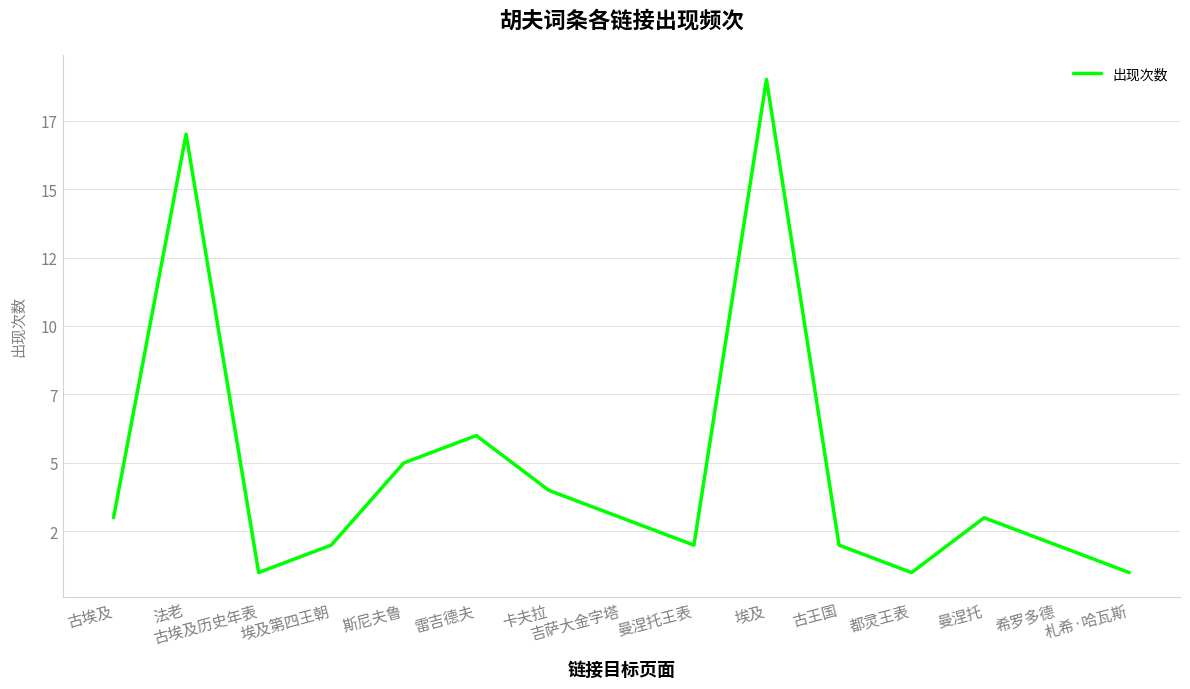

At which label does the data first exceed 3?

法老